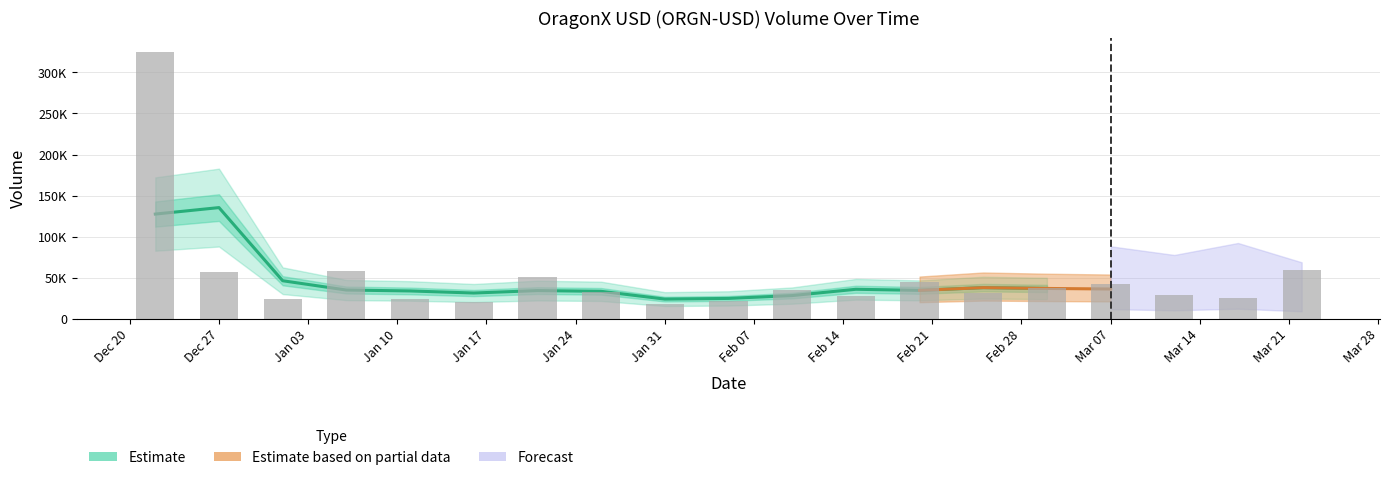

Does the chart contain stacked bars?

No